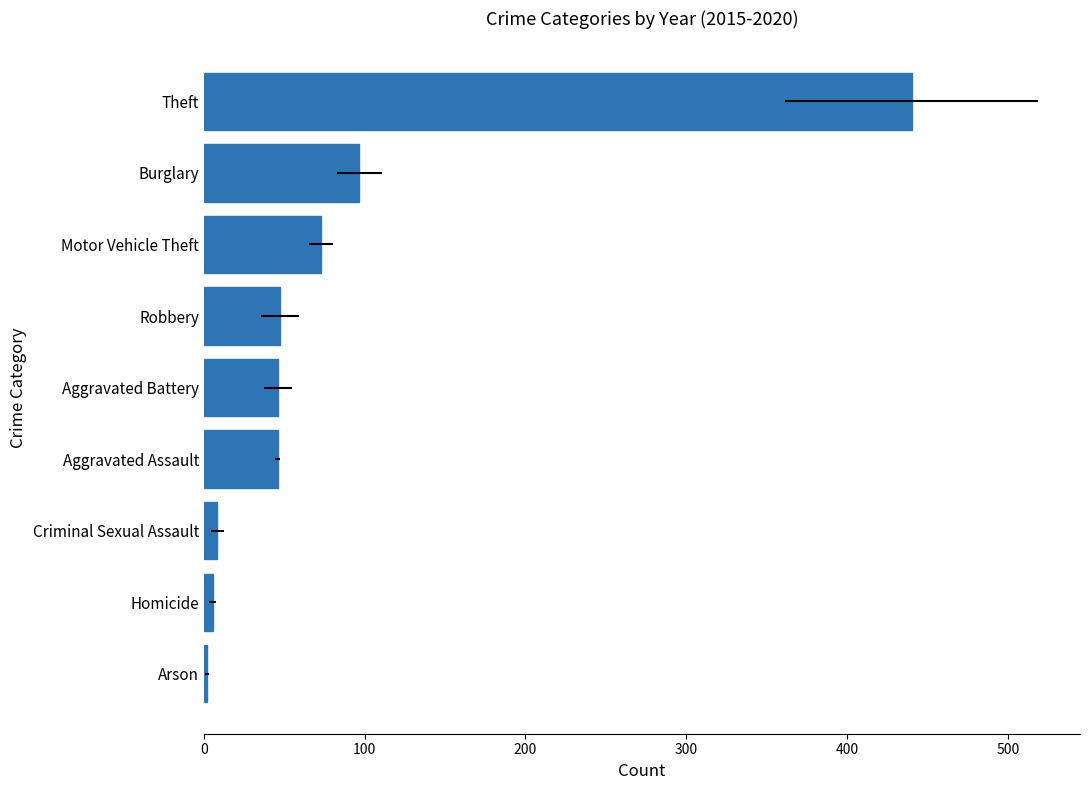

Does the chart contain stacked bars?

No